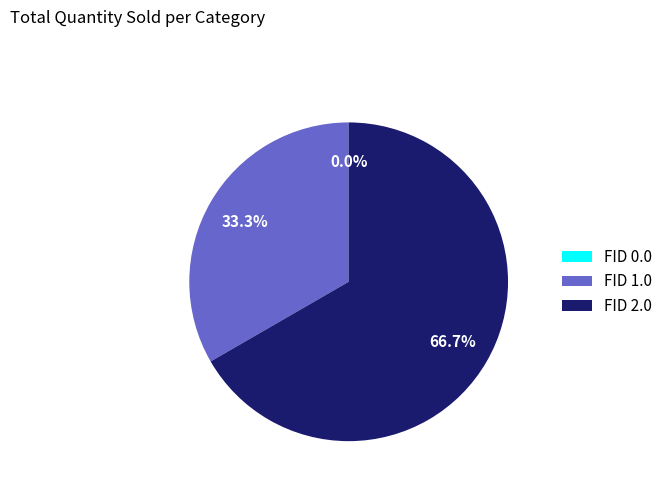

What is the largest slice in the pie chart?

FID 2.0